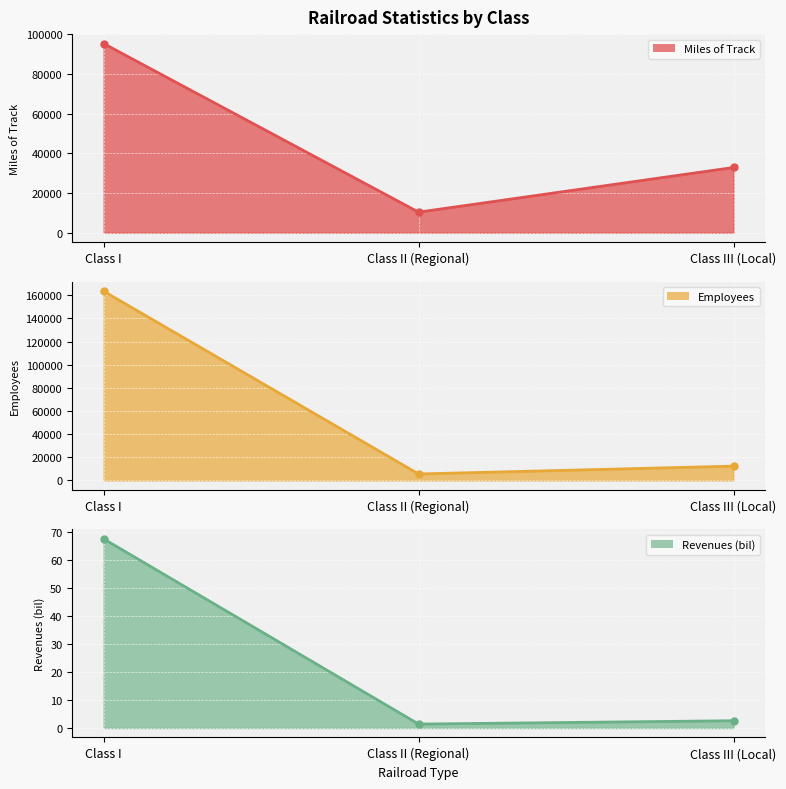

The Miles of Track series shows 95264.0 at Class I. True or false?

True